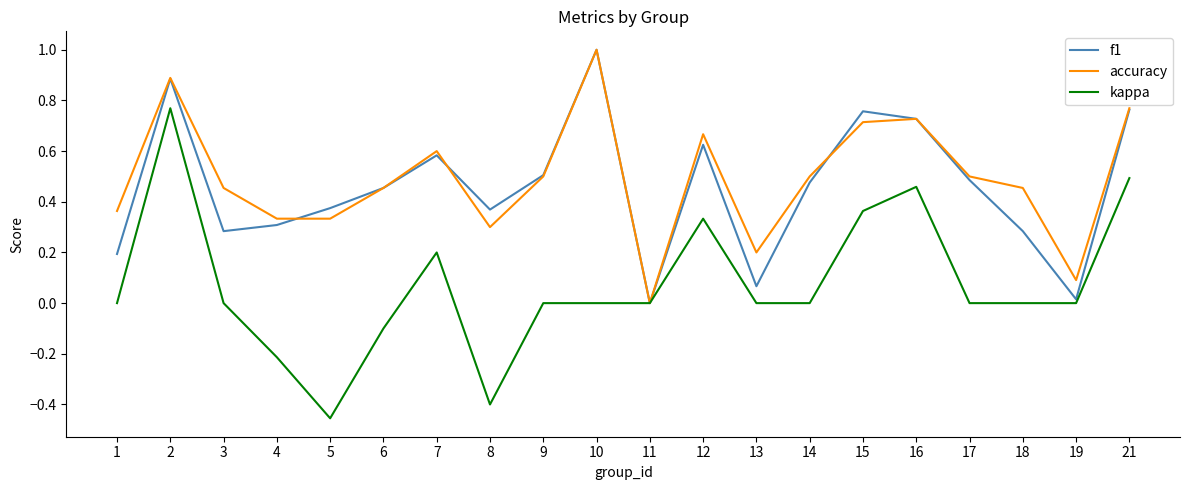

Which category has the highest value in the accuracy series?

10